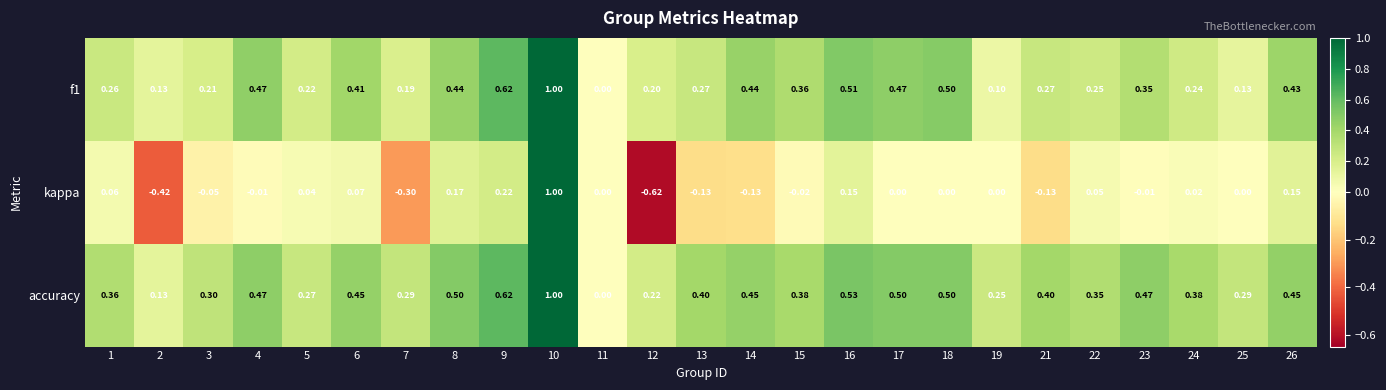

Between 12 and 23, which series saw the biggest shift?

kappa